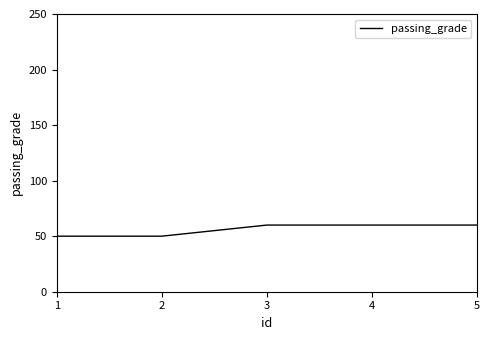

What is the smallest value displayed?

50